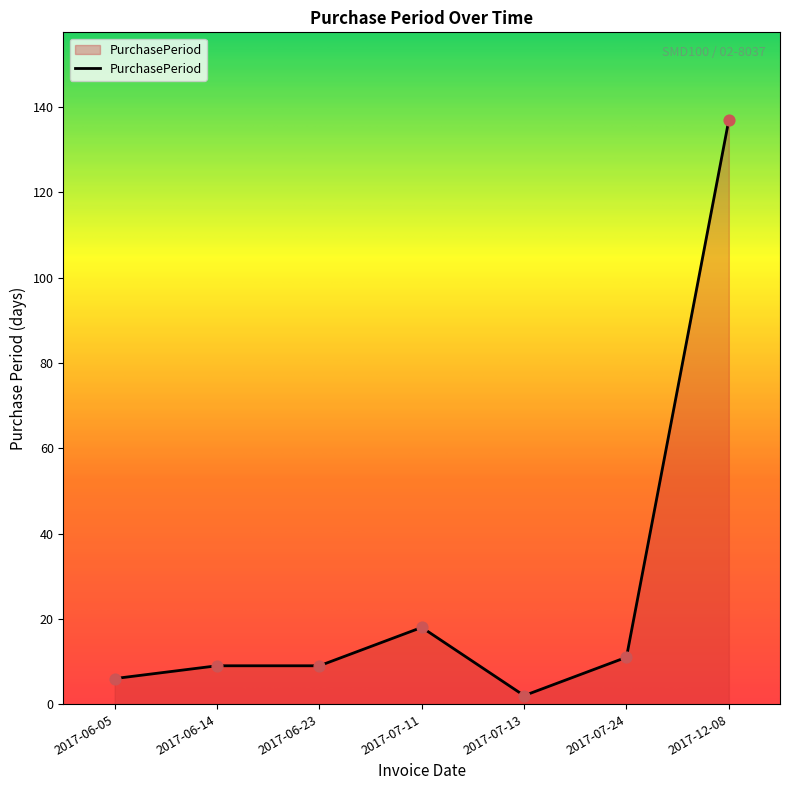

Between 2017-06-23 and 2017-06-05, which is larger?

2017-06-23